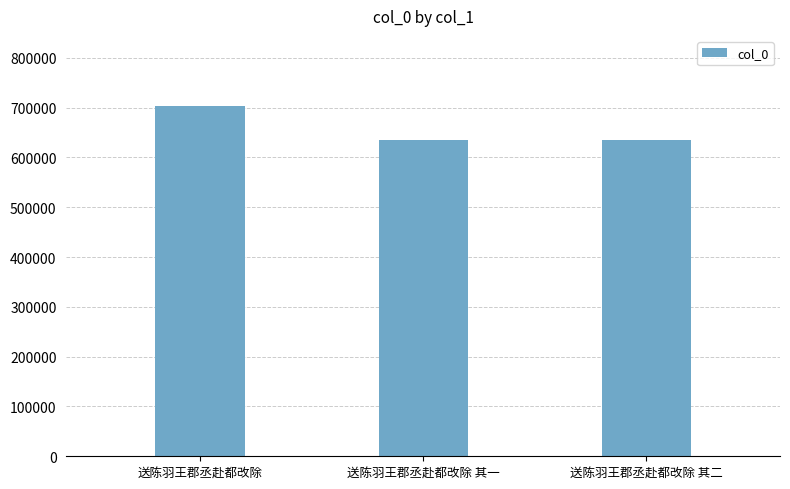

Read the value at 送陈羽王郡丞赴都改除 其二, to the nearest 10.

634540